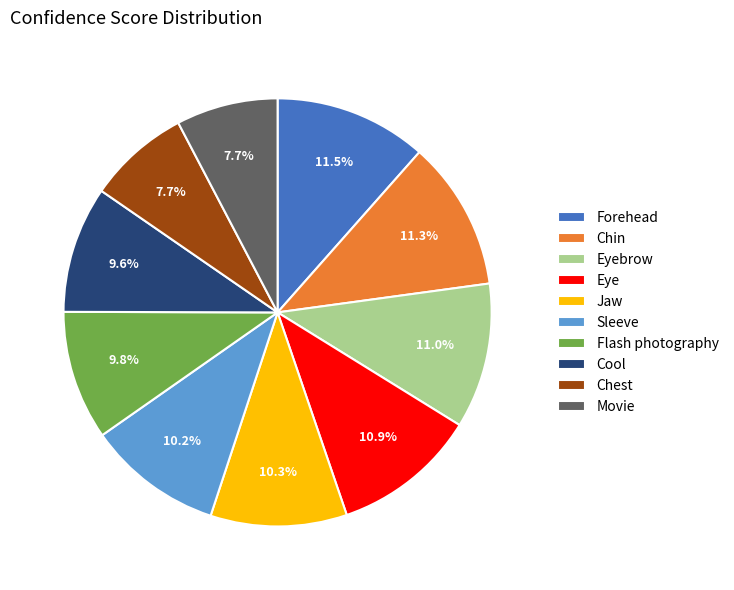

True or false: Sleeve accounts for 10% of the total.

True